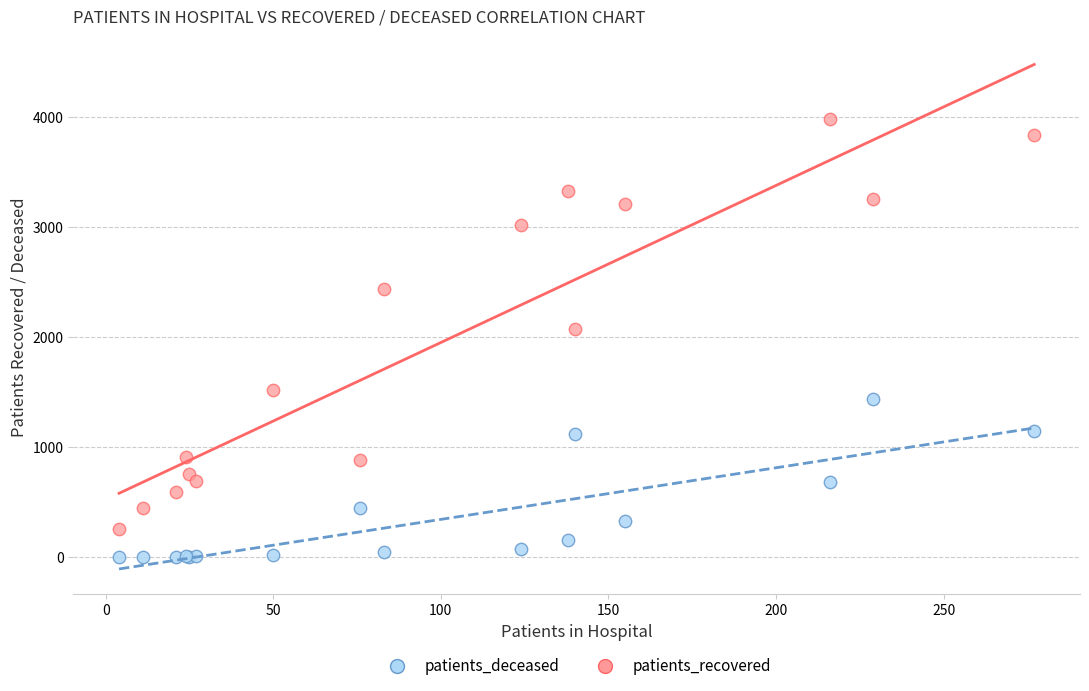

Which series has the widest spread of Y values?

patients_recovered